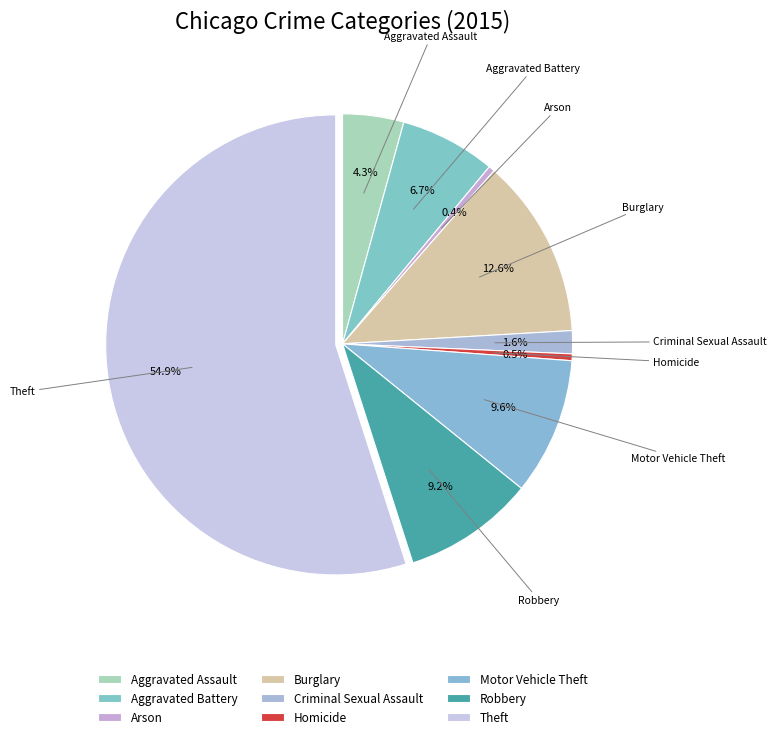

To the nearest percent, what is the combined percentage of Aggravated Battery and Motor Vehicle Theft?

16%